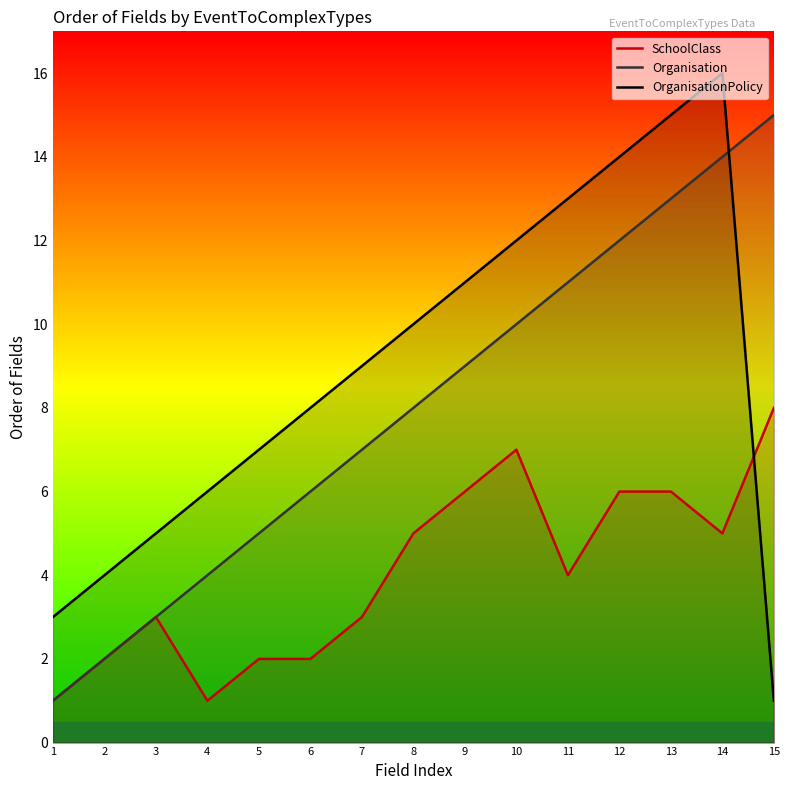

How many data points does each series have?

15